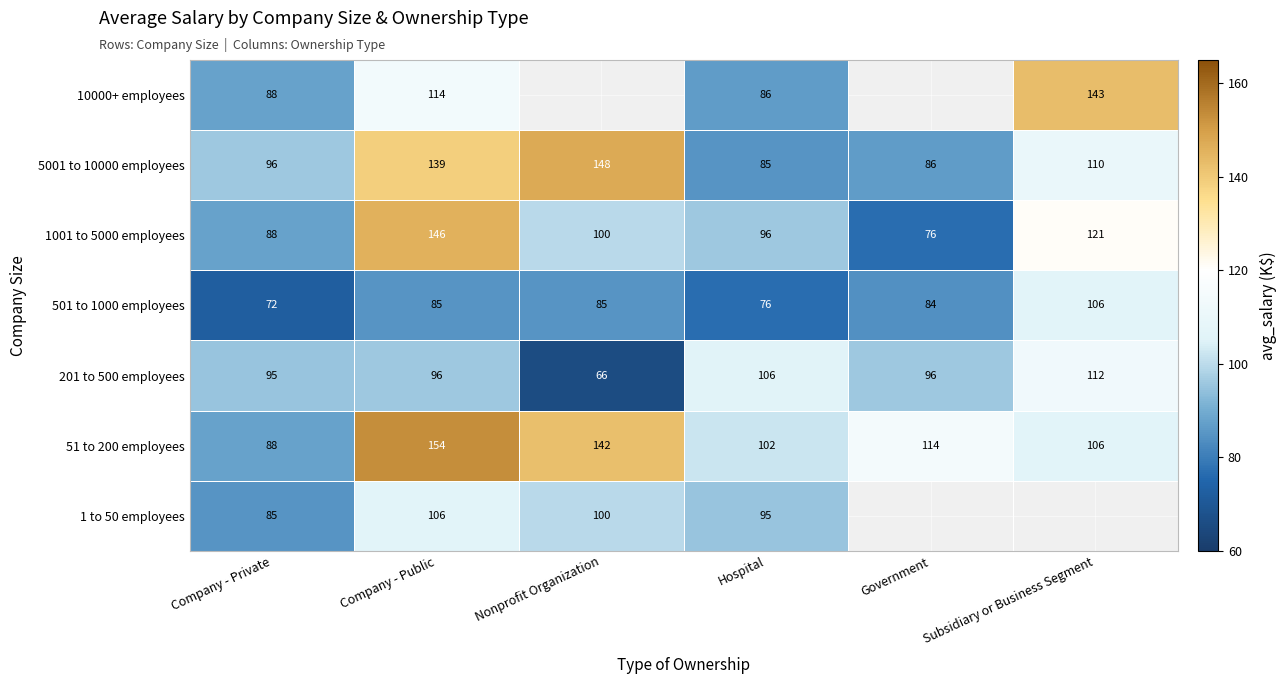

At which category is the sum across all series the highest?

Company - Public